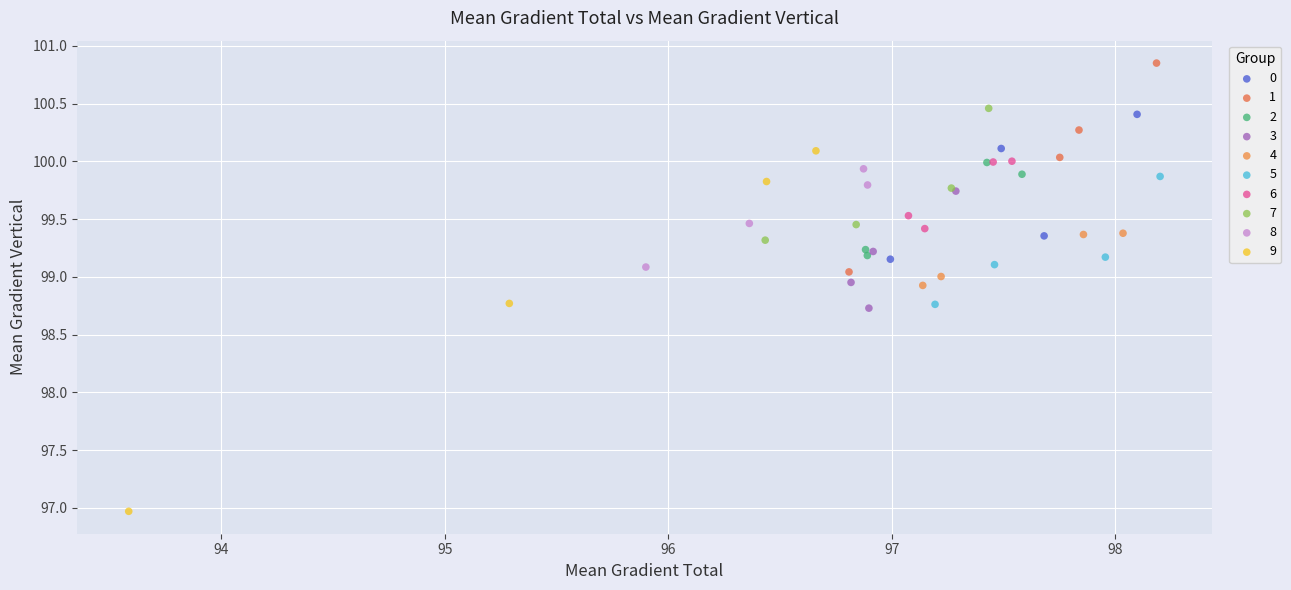

Which series has the widest spread of Y values?

9